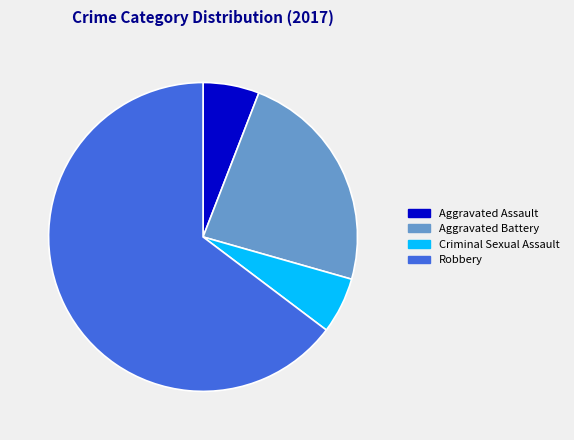

Which has a higher value, Robbery or Aggravated Assault?

Robbery